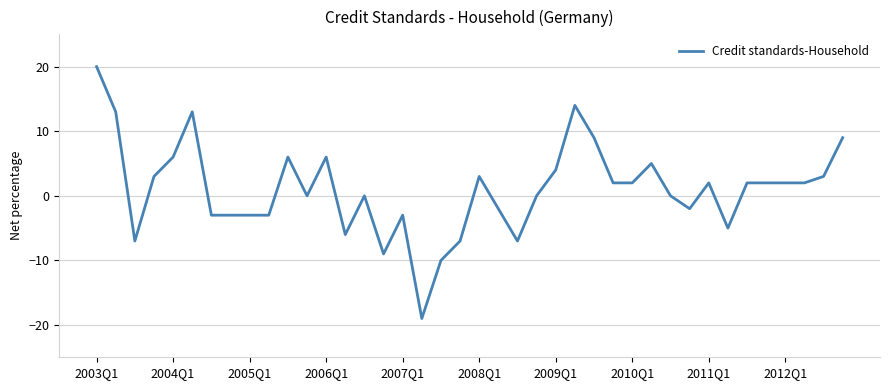

What is the maximum value shown in the chart?

20